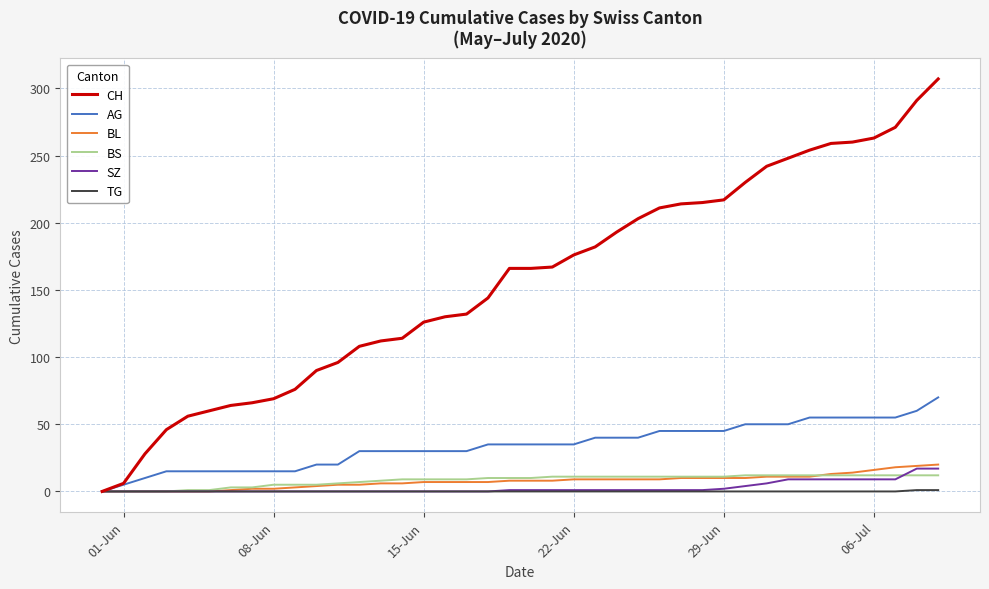

Which series has the largest range (max minus min)?

CH